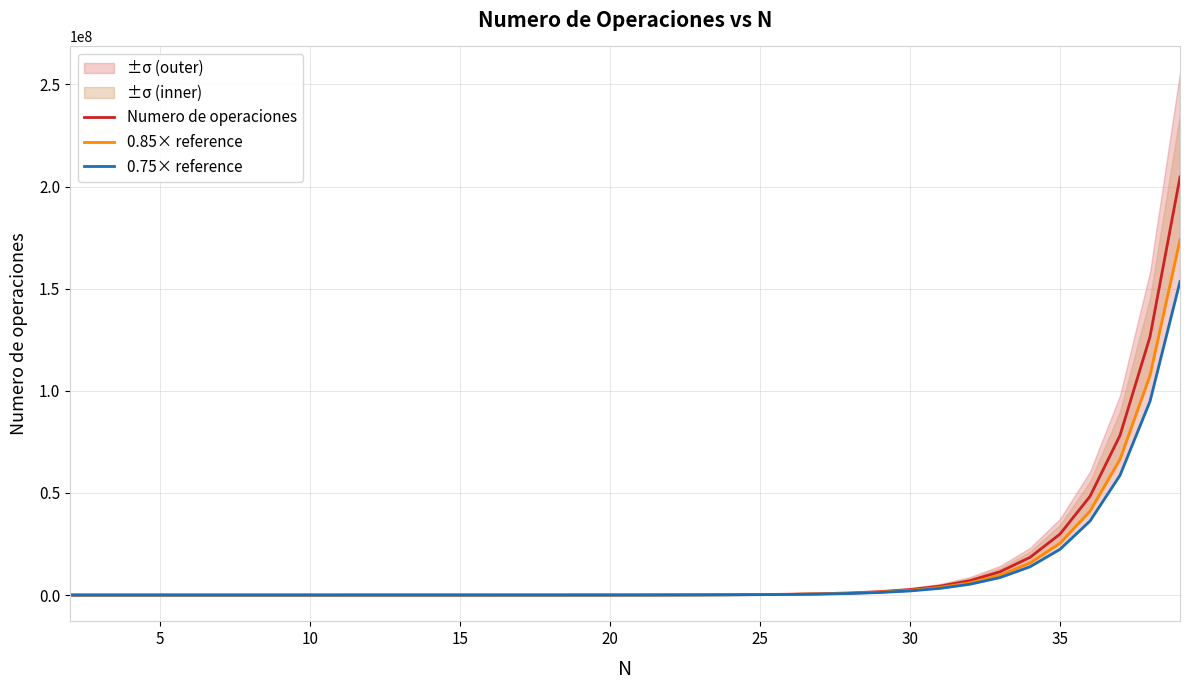

Is this an area chart (filled region under the line)?

No